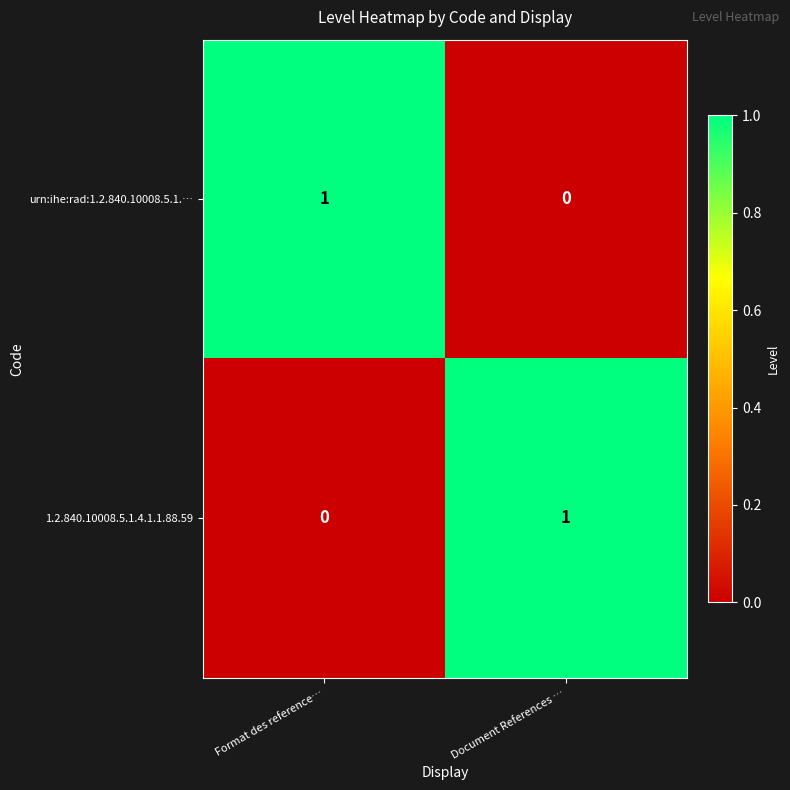

The value of 1.2.840.10008.5.1.4.1.1.88.59 at Document References … is 1. True or false?

True